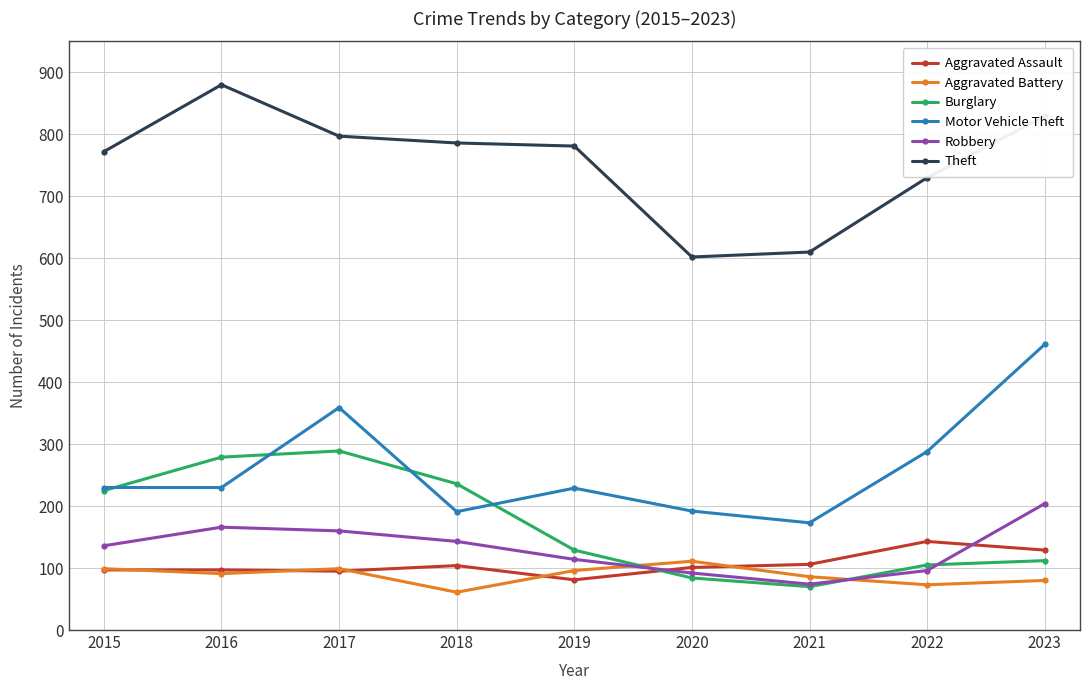

Which series has the widest spread of values?

Motor Vehicle Theft